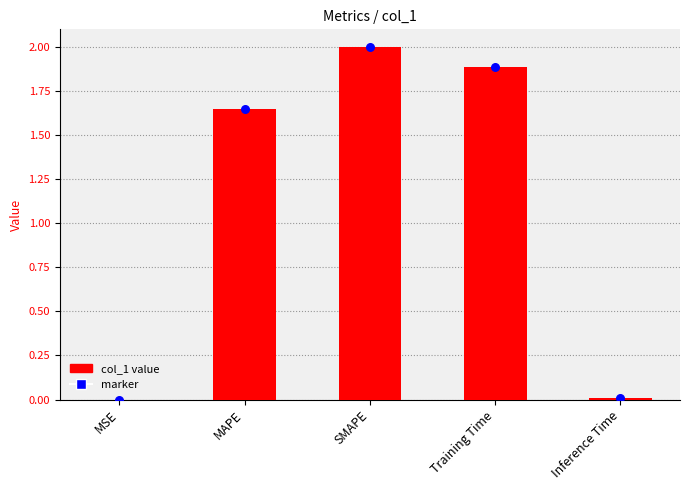

At how many categories does at least one series exceed 0?

5